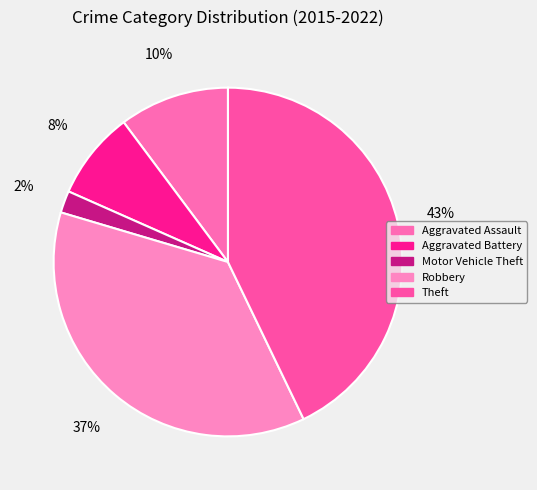

Rank the categories by value from highest to lowest.

Theft, Robbery, Aggravated Assault, Aggravated Battery, Motor Vehicle Theft